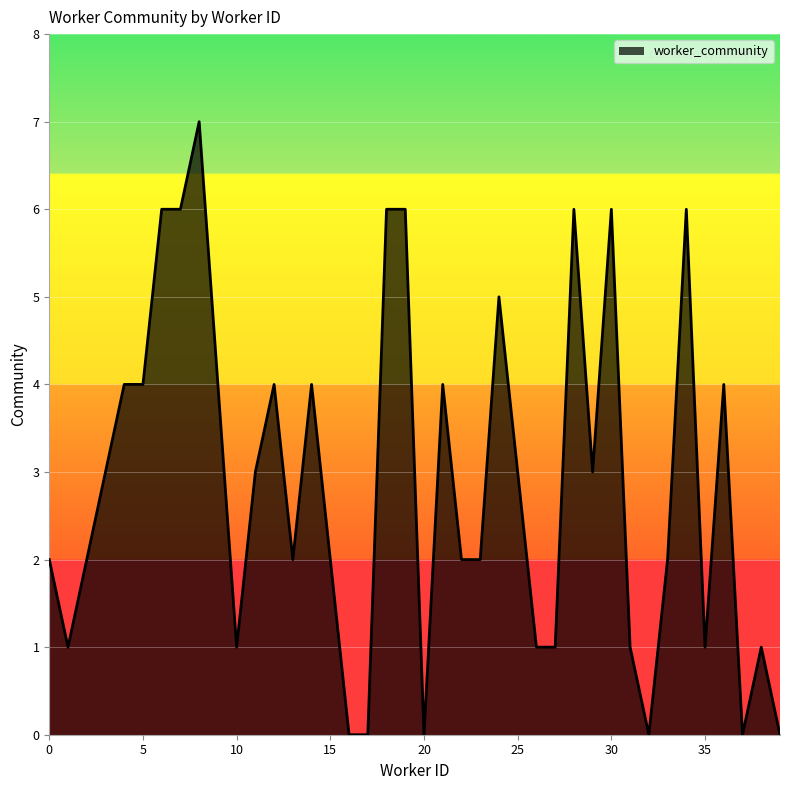

What is the greatest value displayed?

7